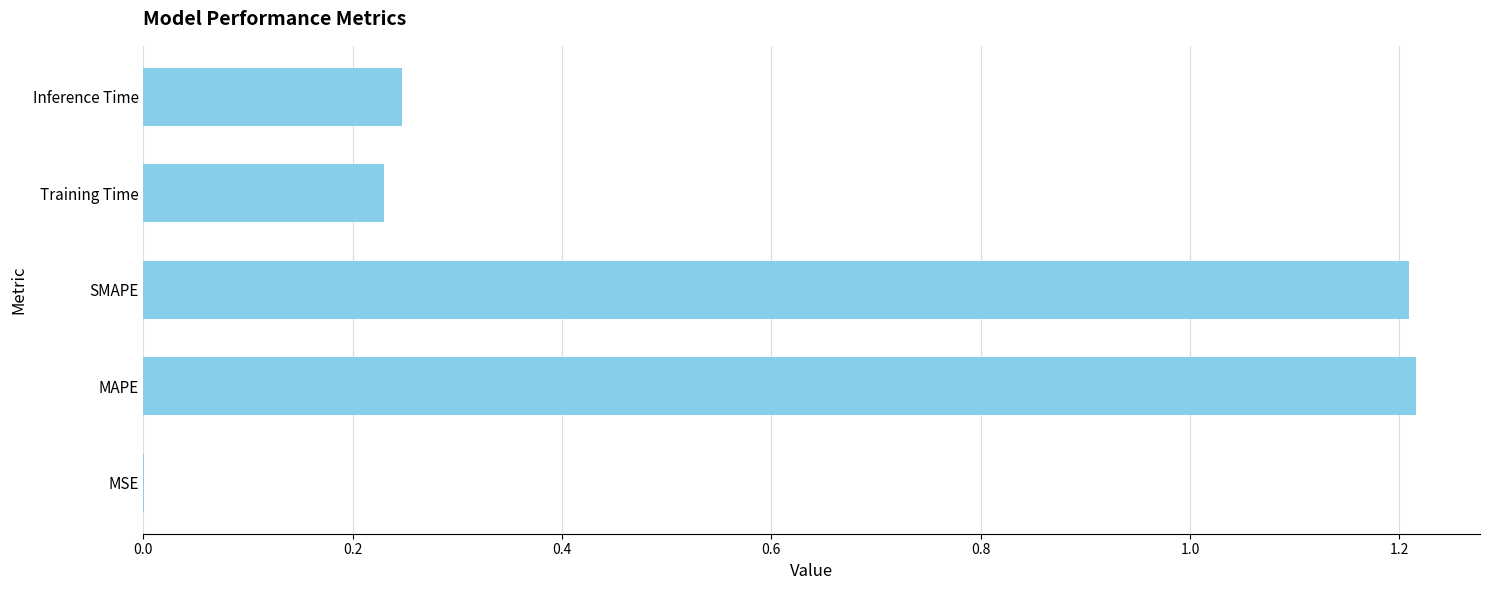

Approximately how many times larger is the value at MAPE compared to SMAPE?

1.0